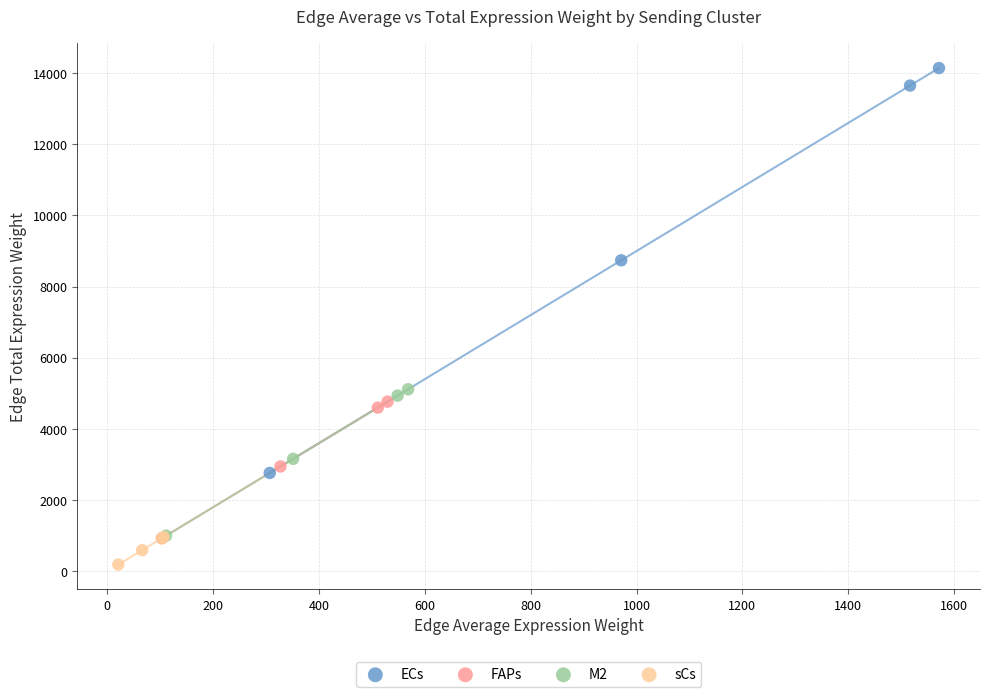

Which series contains the lowest Y value?

sCs